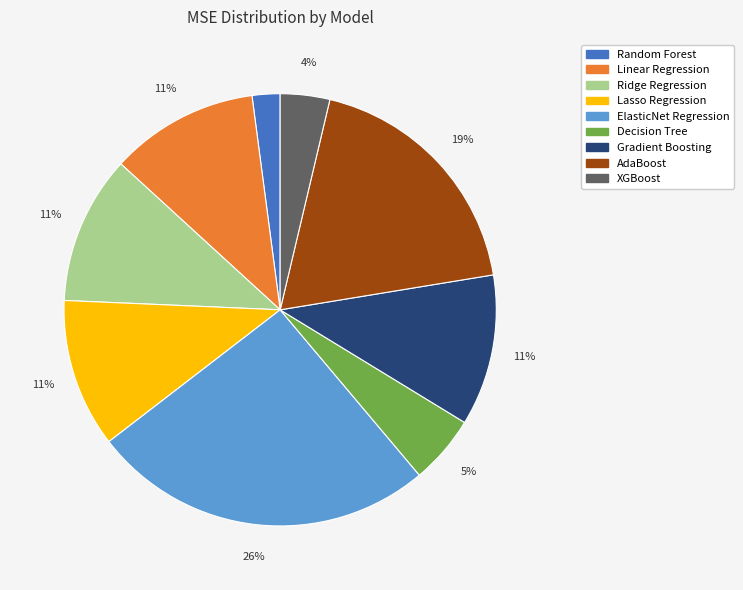

To the nearest percent, what is the average slice percentage?

11%